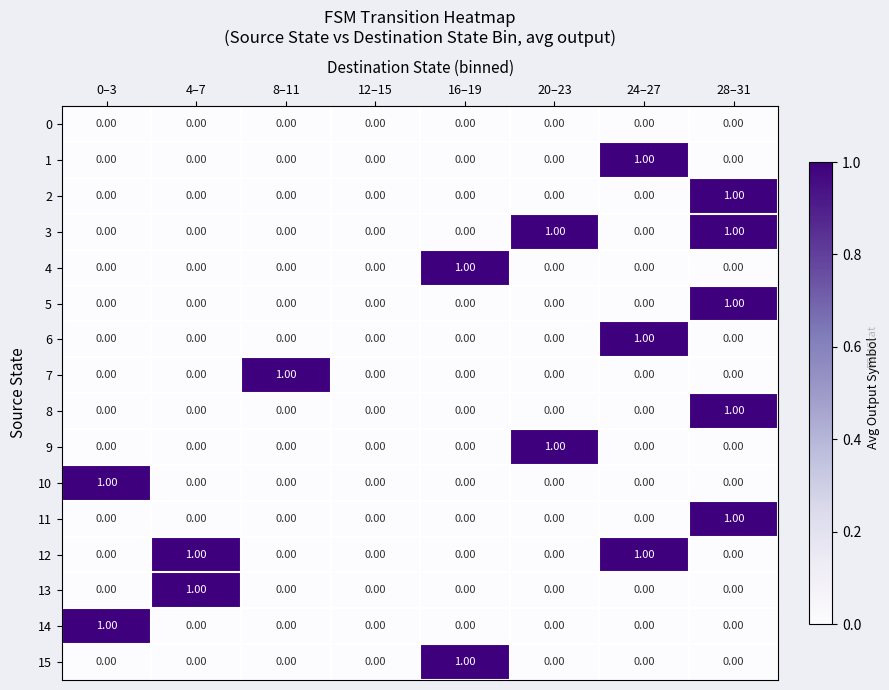

What is the total value across all series at 24–27?

3